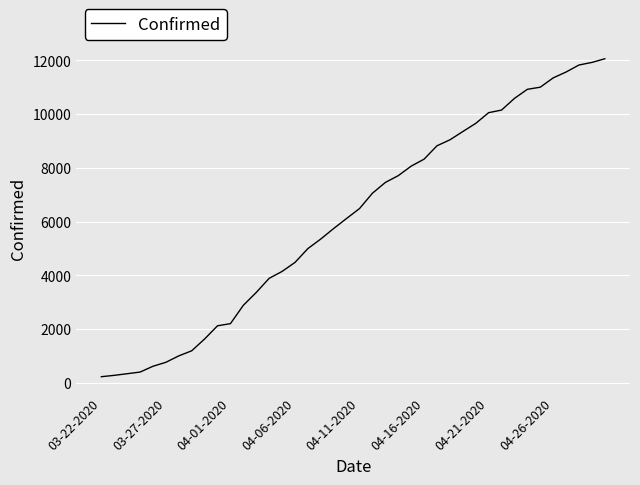

What is the sum of all values?

245214